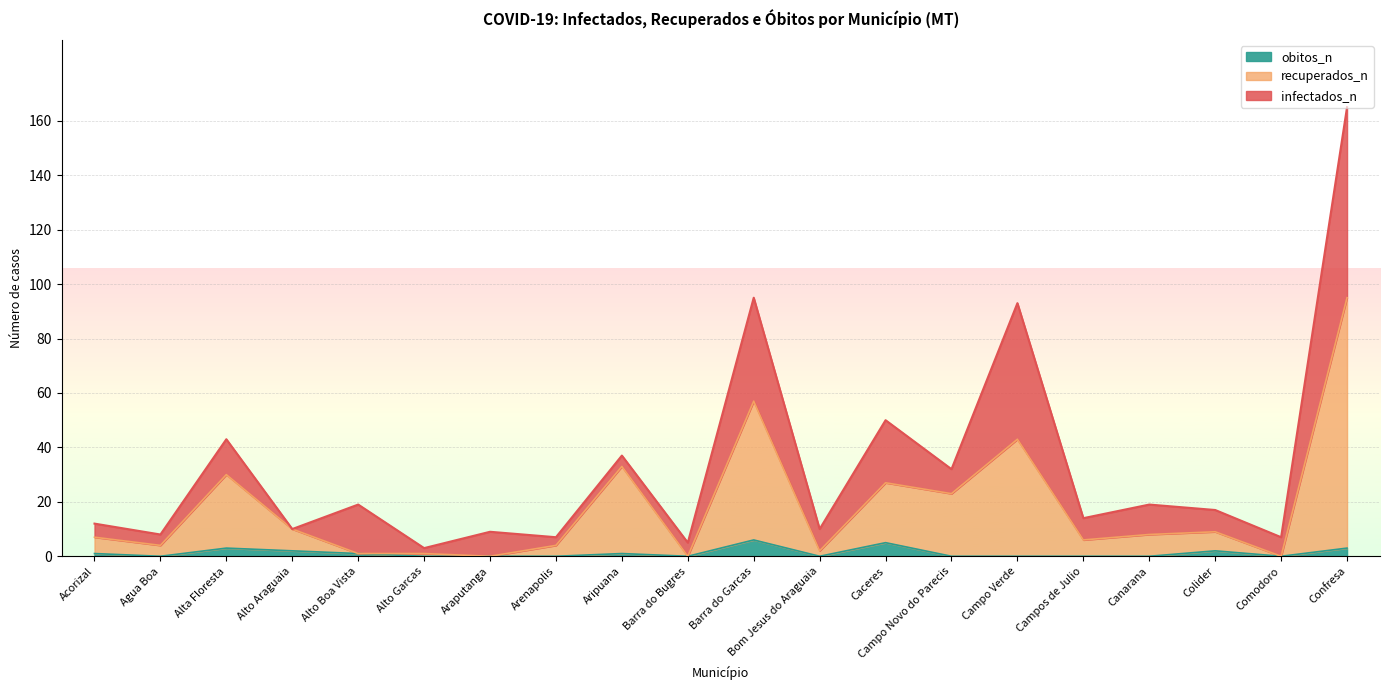

What is the maximum value for obitos_n?

6